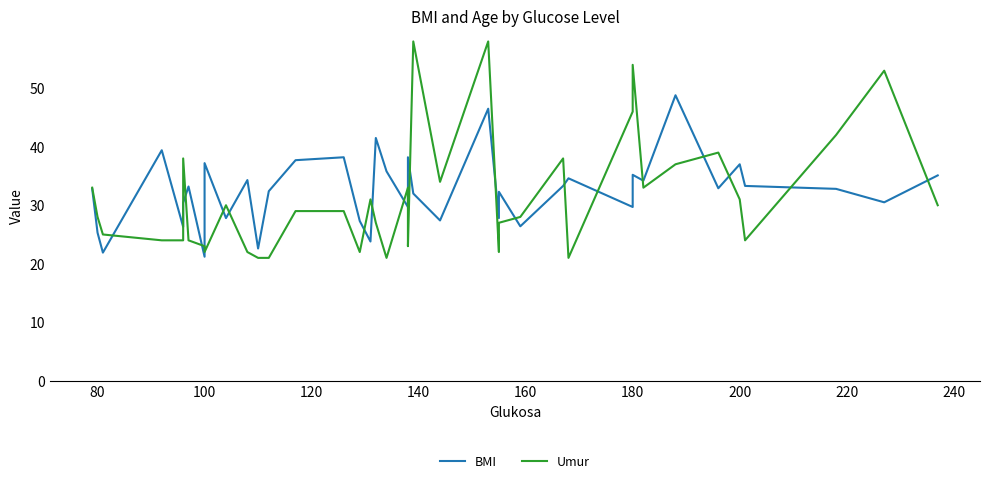

What is the difference between the maximum and minimum values in the BMI series?

27.6